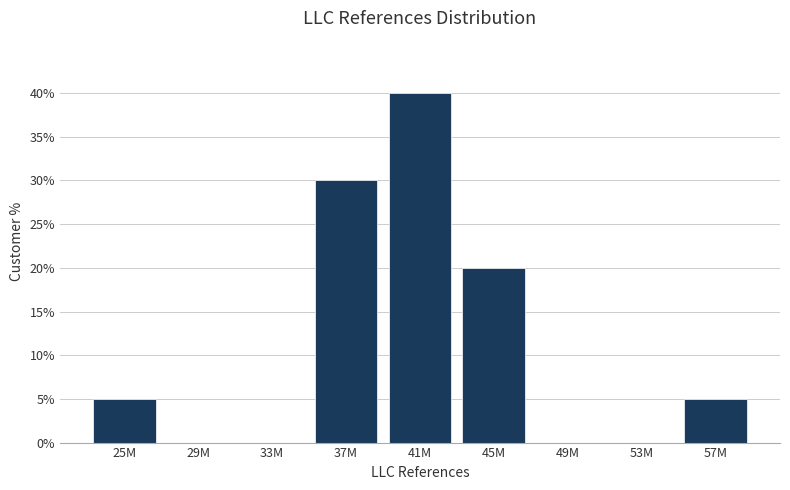

Reading right to left, what are all the values shown in this chart?

57M=5	53M=0	49M=0	45M=20	41M=40	37M=30	33M=0	29M=0	25M=5